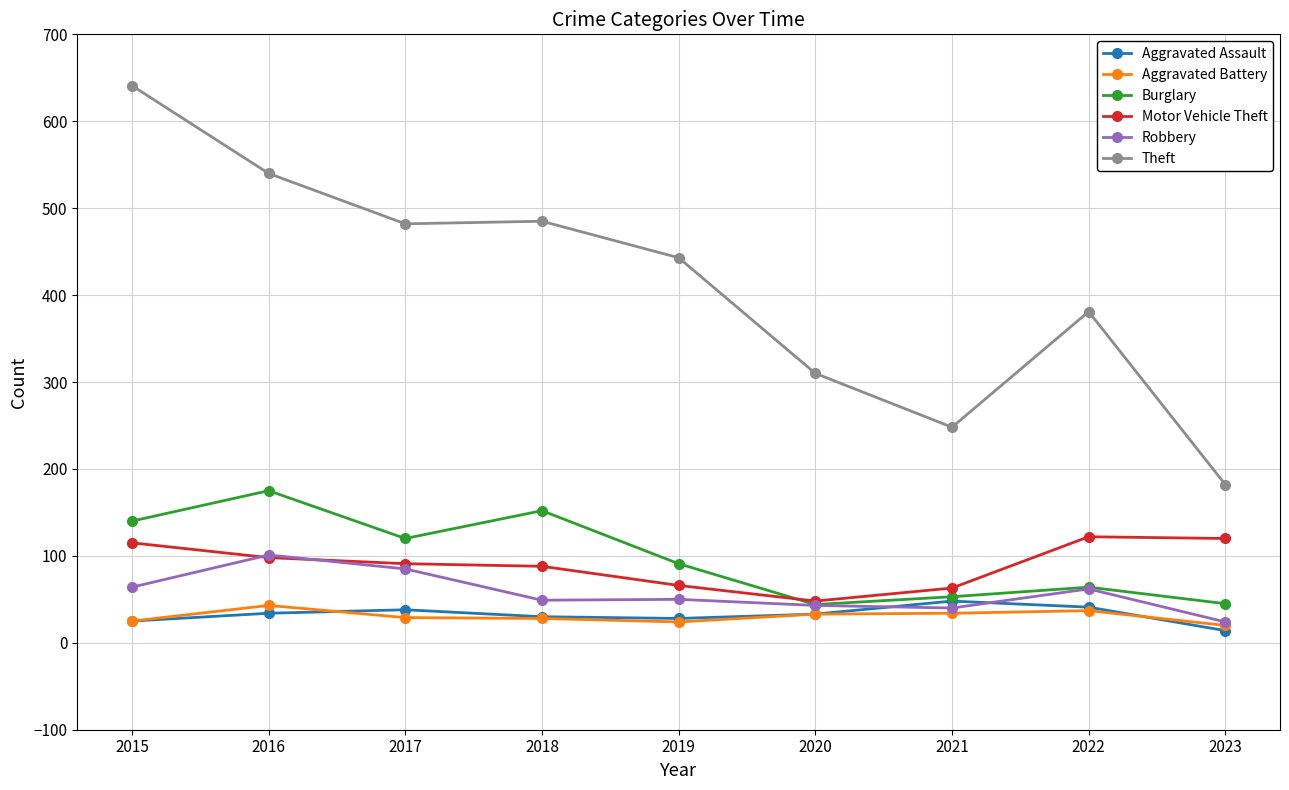

What is the difference between the maximum and minimum values in the Burglary series?

131